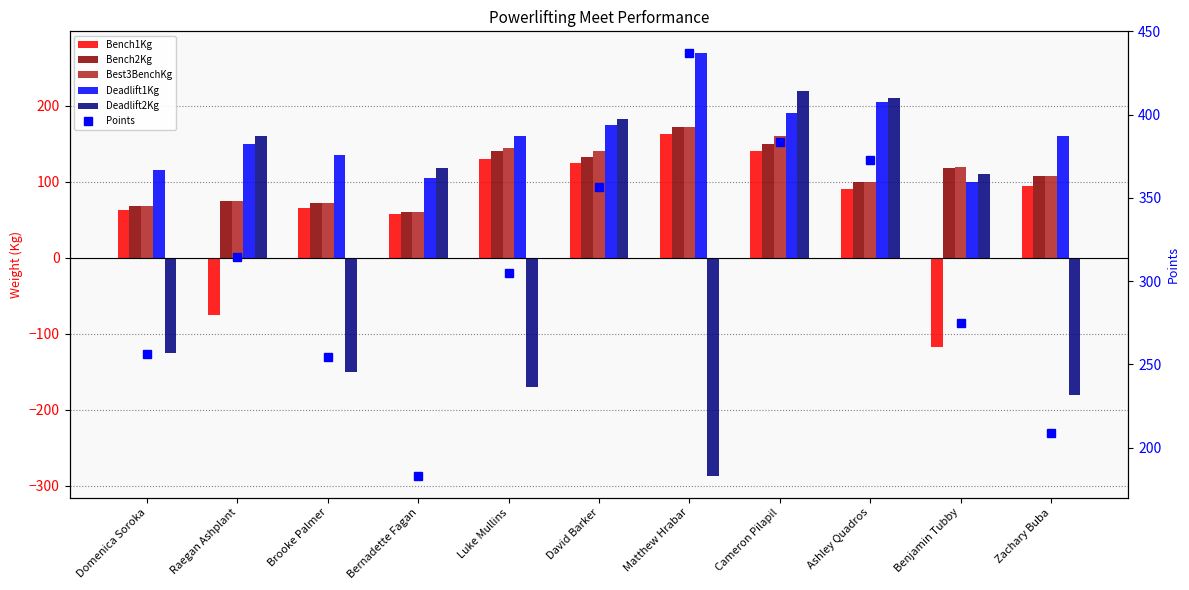

How many negative values does the Deadlift2Kg series have?

5